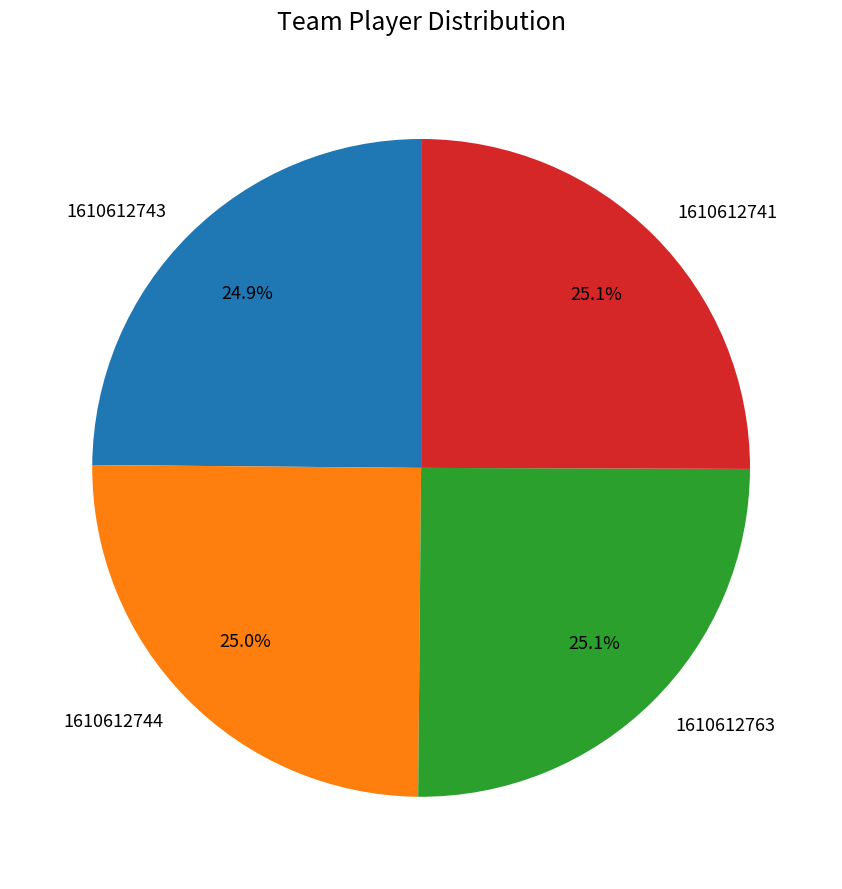

Count the number of slices in the pie.

4